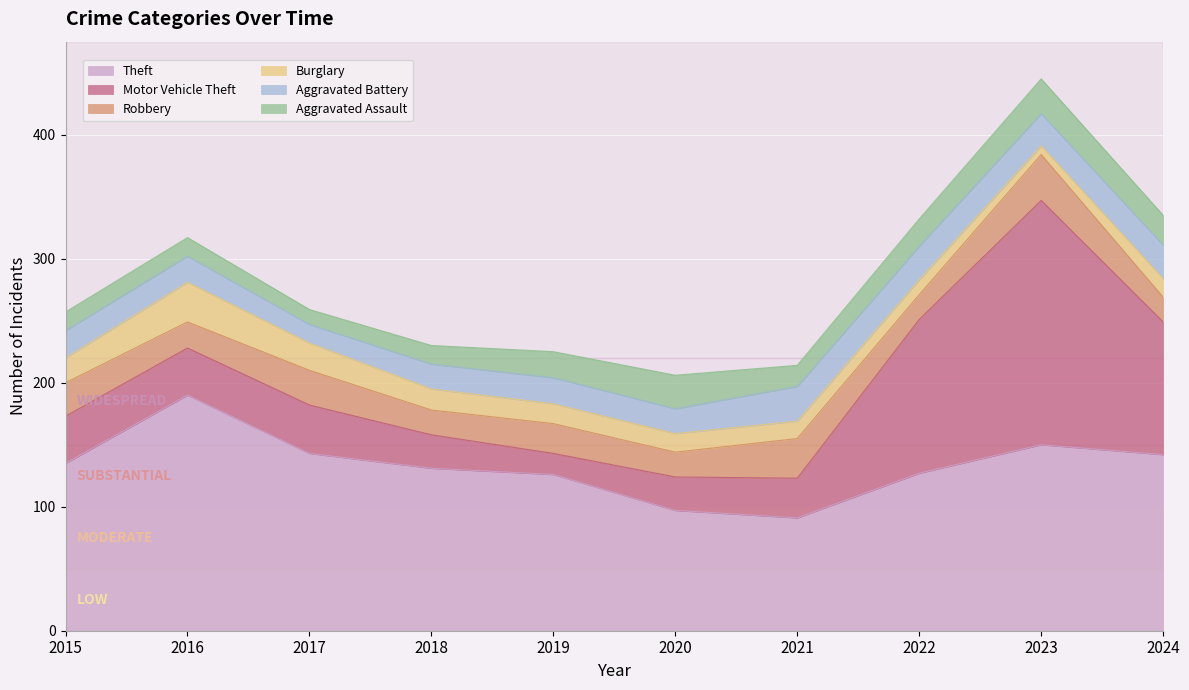

True or false: Burglary and Aggravated Battery cross at least once.

True